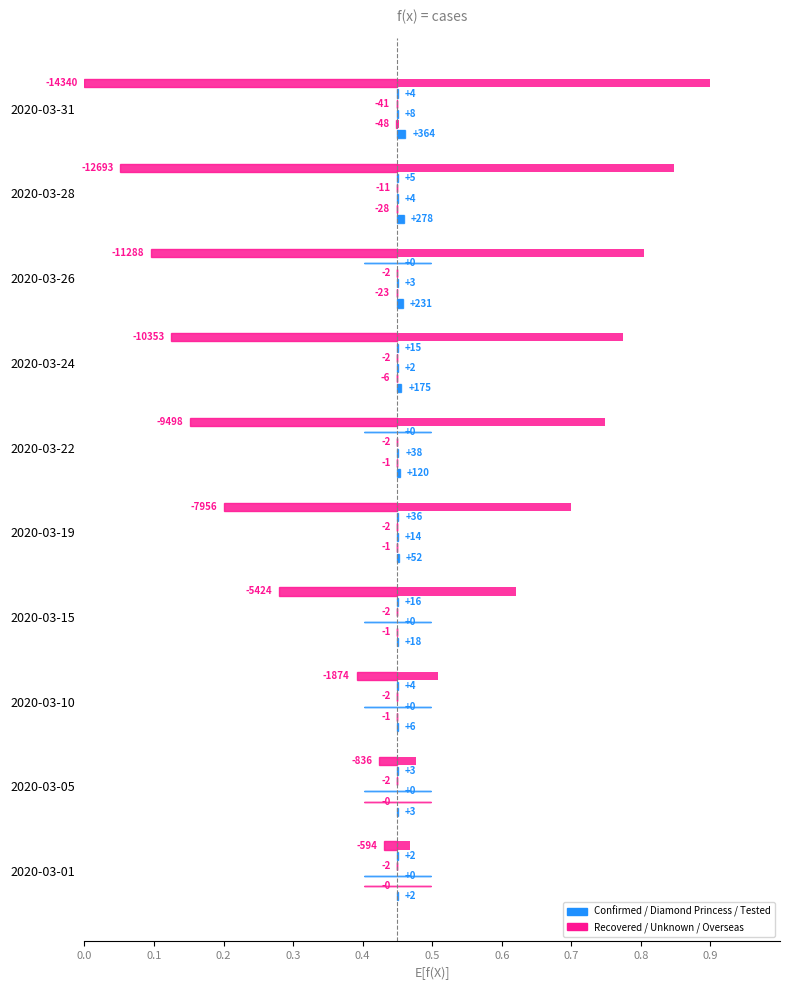

Is the value of Overseas at 2020-03-31 greater than the value of Diamond Princess at 2020-03-01?

Yes